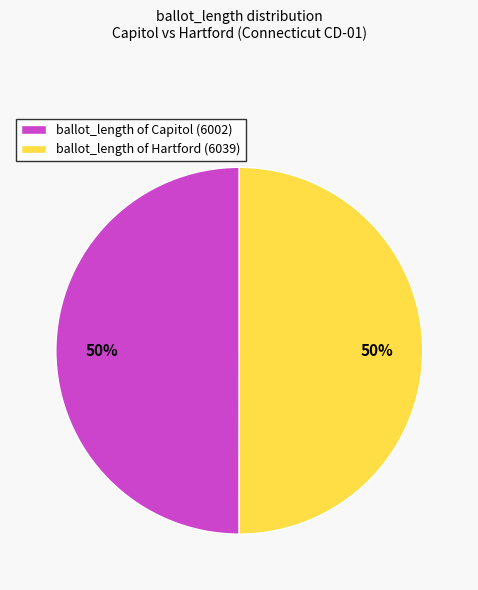

Is it true that ballot_length of Hartford (6039) is 50% of the pie?

True